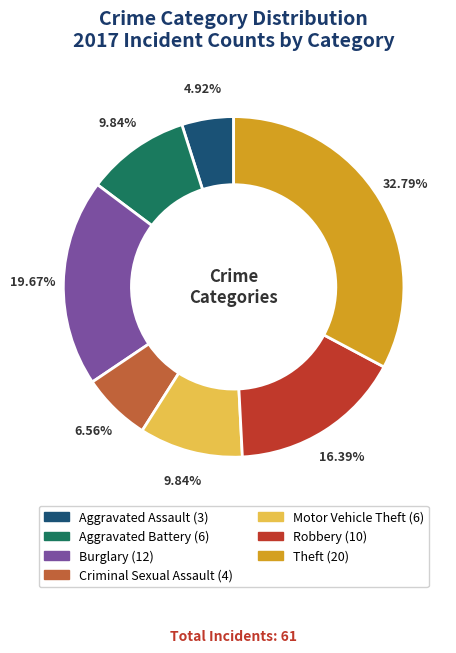

What is the smallest slice in the pie chart?

Aggravated Assault